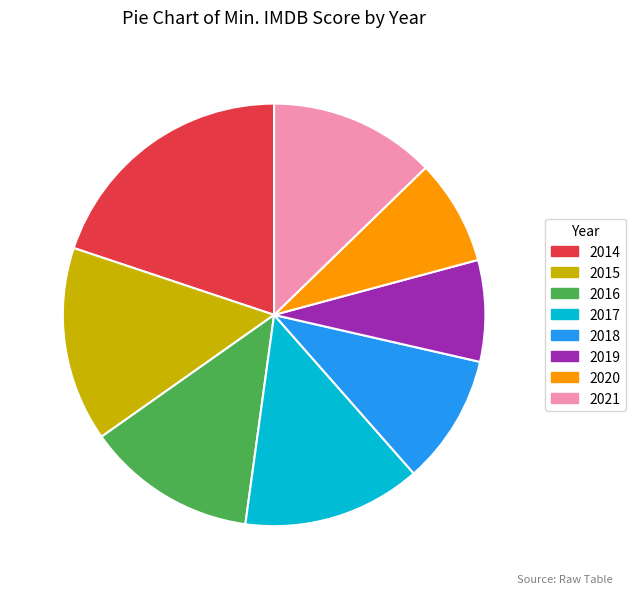

Is there any slice that represents more than half of the pie?

No